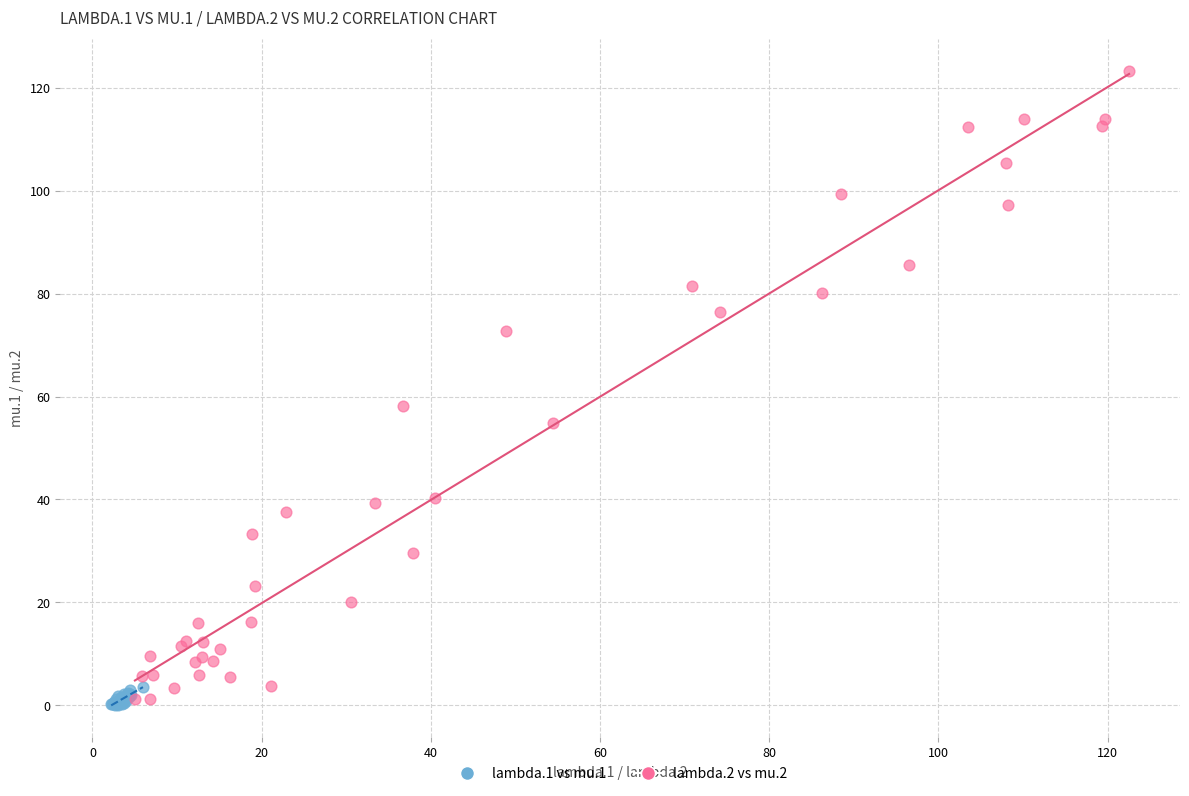

Which series contains the highest Y value?

lambda.2 vs mu.2